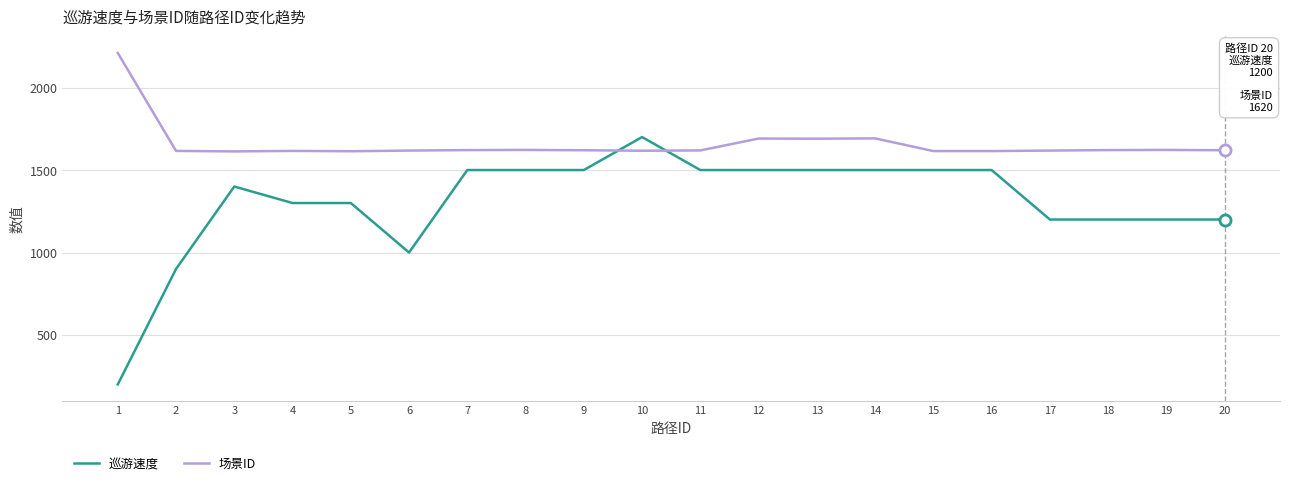

What is the maximum value for 巡游速度?

1700